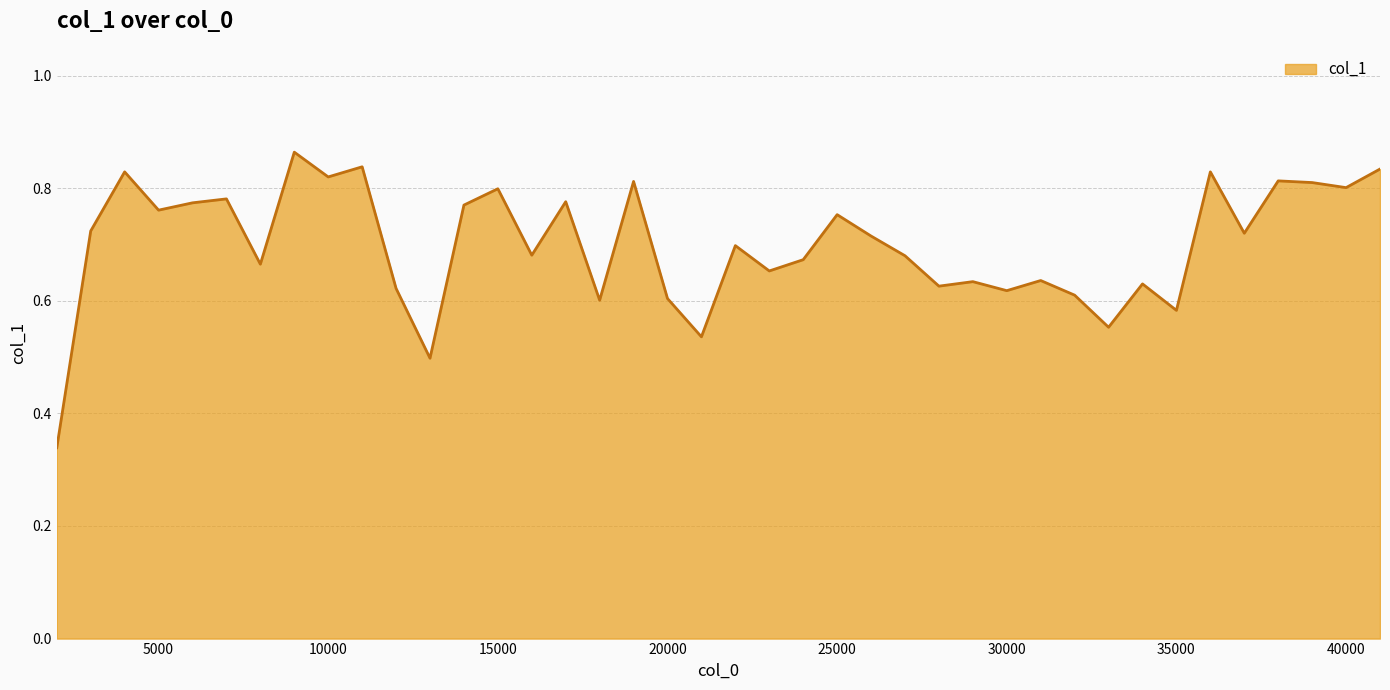

What is the minimum value shown in the chart?

0.3